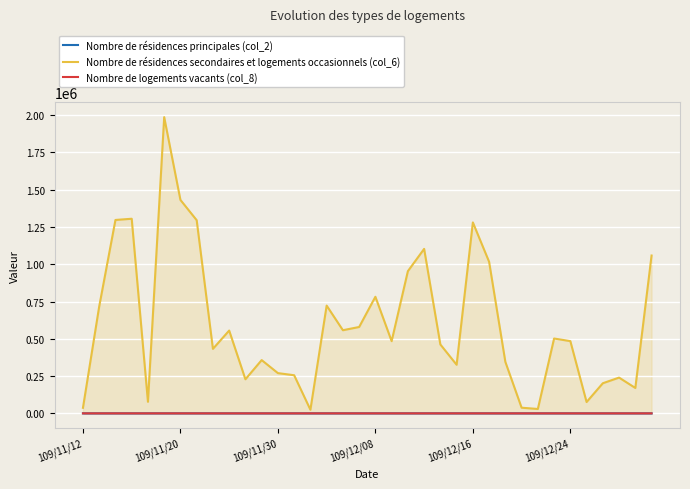

In Nombre de logements vacants (col_8), how many points are higher than both neighbors (excluding endpoints)?

11